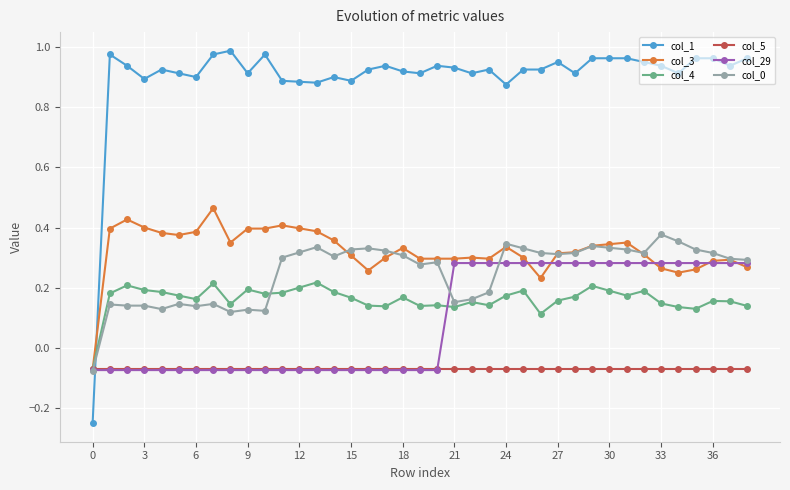

Which series has the largest range (max minus min)?

col_1